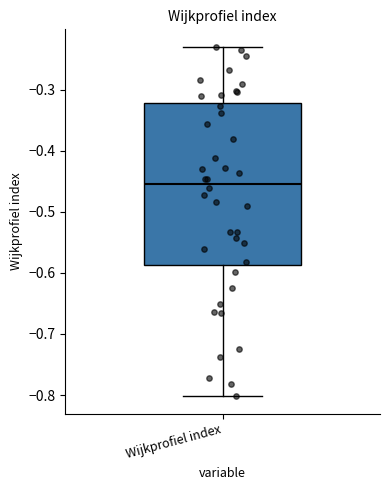

Transcribe this box plot: give where the median line is, the range the box spans, and where the two whiskers end, as read against the y-axis. The values are not printed on the chart, so give them approximately, as read against the axis.

median -0.45, box -0.59 to -0.32, whiskers -0.80 to -0.23